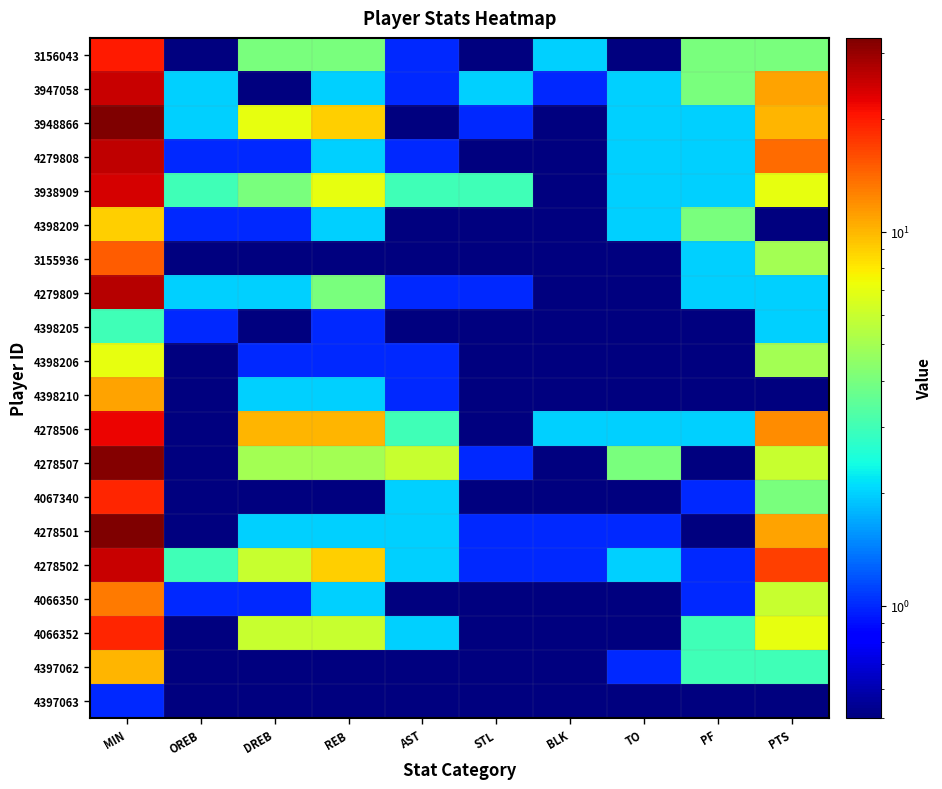

How many data points does each series have?

10